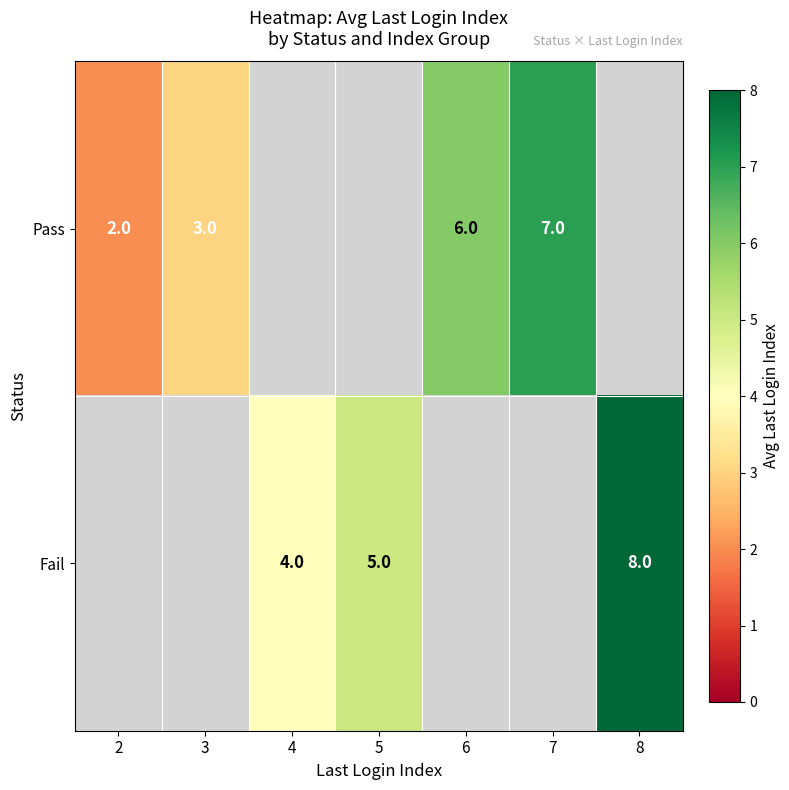

Is it true that Fail equals 7 at 5?

False